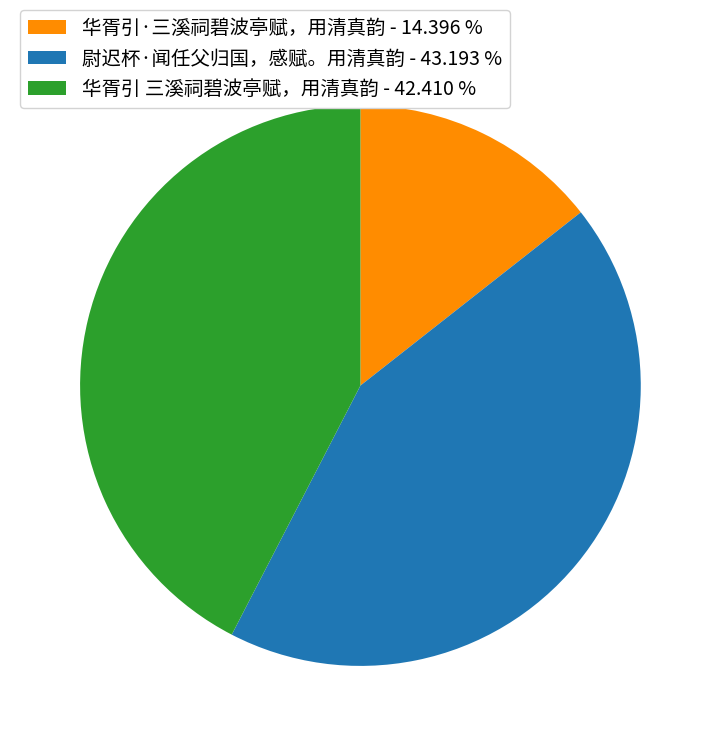

Combined, do 华胥引·三溪祠碧波亭赋，用清真韵 - 14.396 % and 尉迟杯·闻任父归国，感赋。用清真韵 - 43.193 % account for over 50%?

Yes